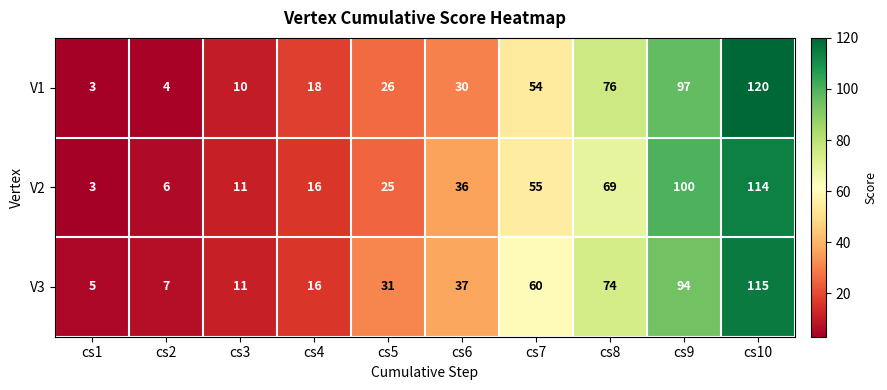

At which label is V2 closest to 58?

cs7